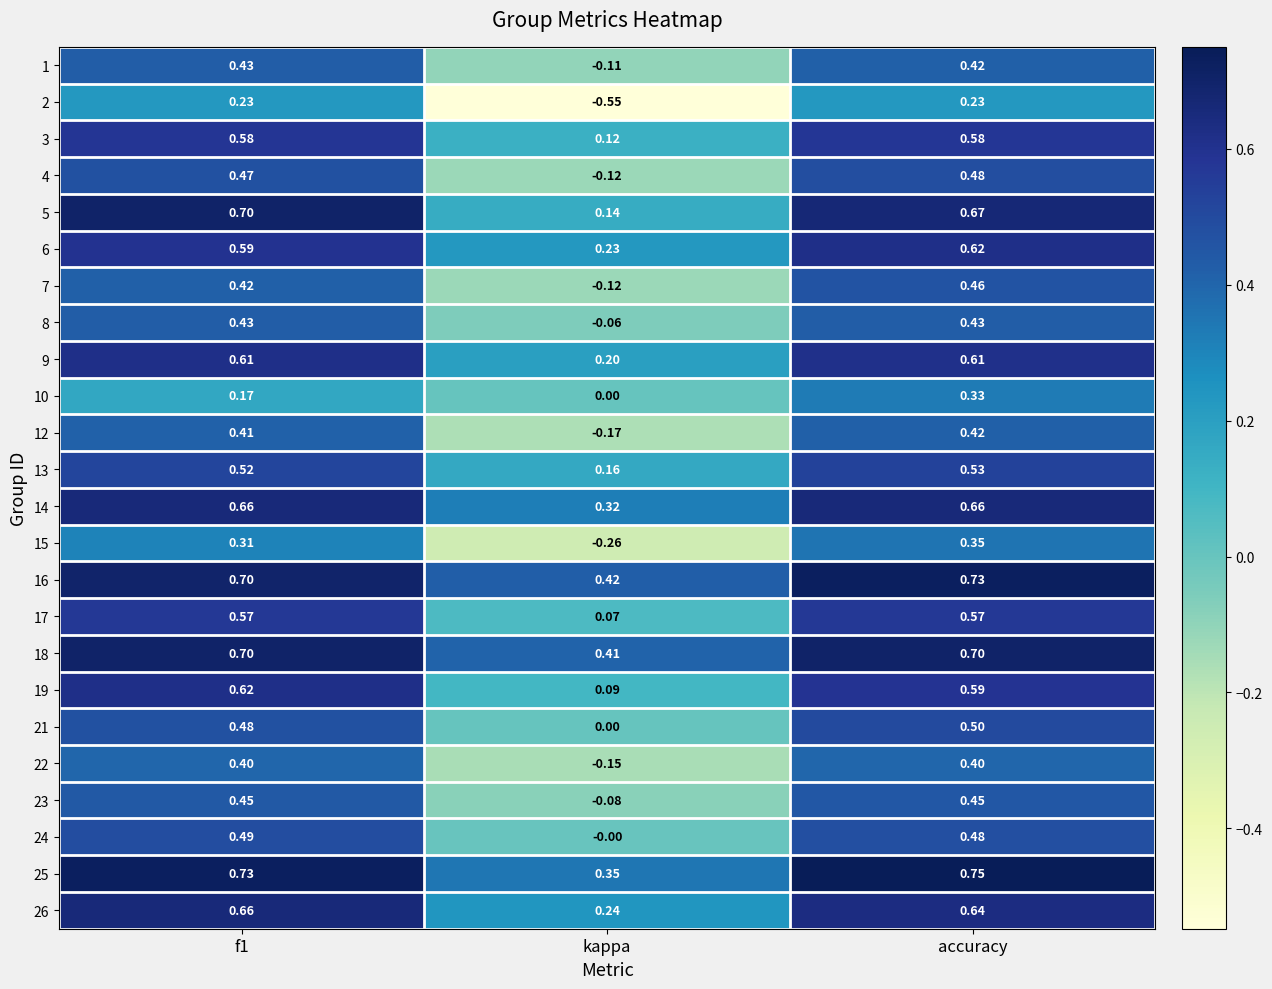

Which series has the largest total across all categories?

16